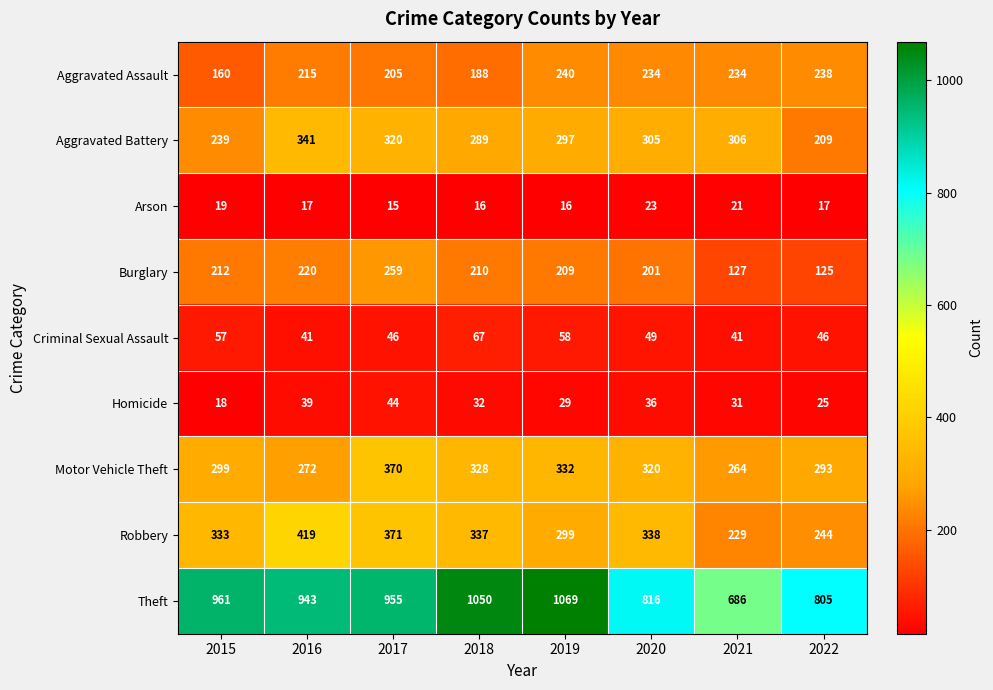

What is the maximum value shown in the chart?

1069